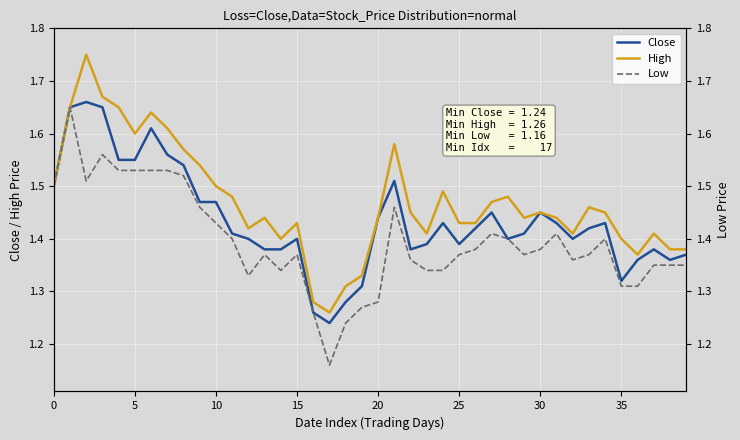

Is it true that Low equals 0.8 at 25?

False